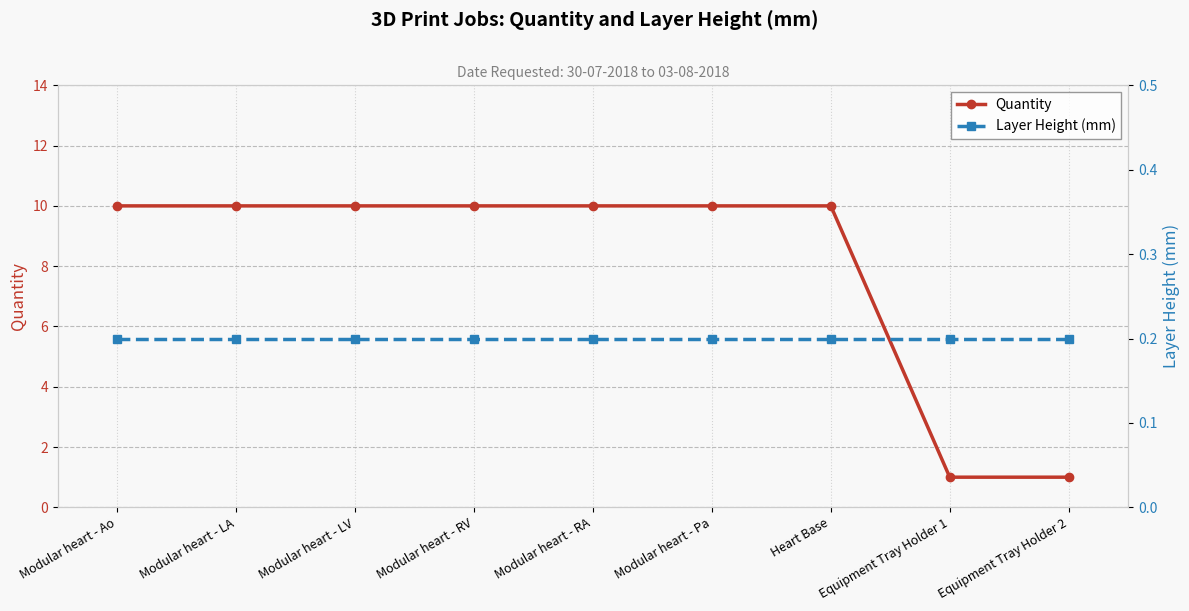

What is the greatest value displayed?

10.0